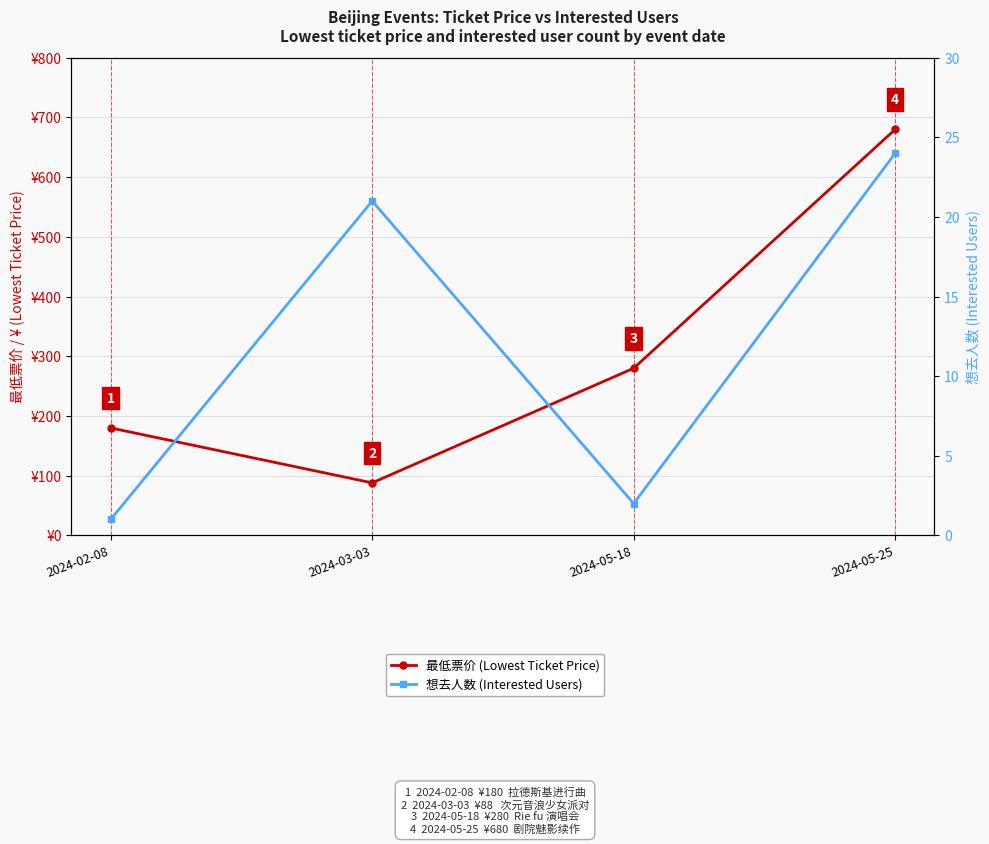

True or false: 想去人数 (Interested Users) and 最低票价 (Lowest Ticket Price) intersect in this chart.

False